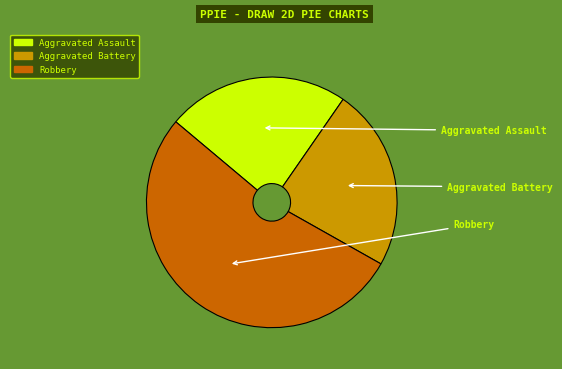

The Aggravated Battery slice represents 24% of the pie. True or false?

True